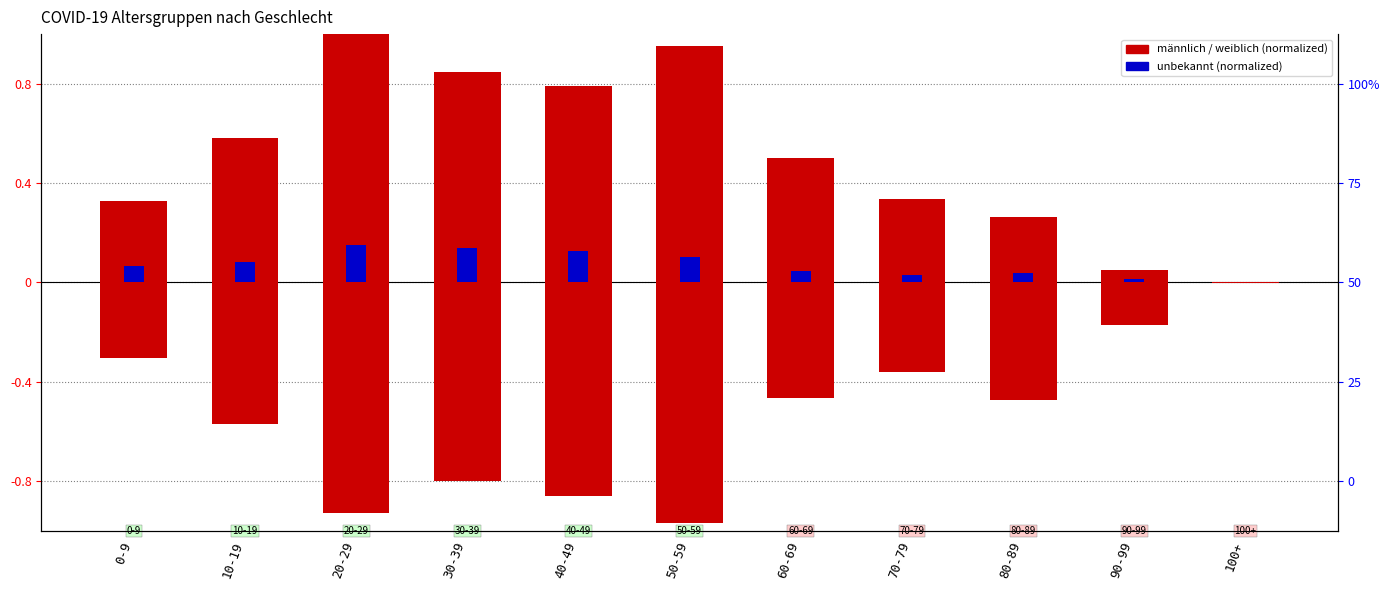

Where is unbekannt nearest to the value 0?

100+